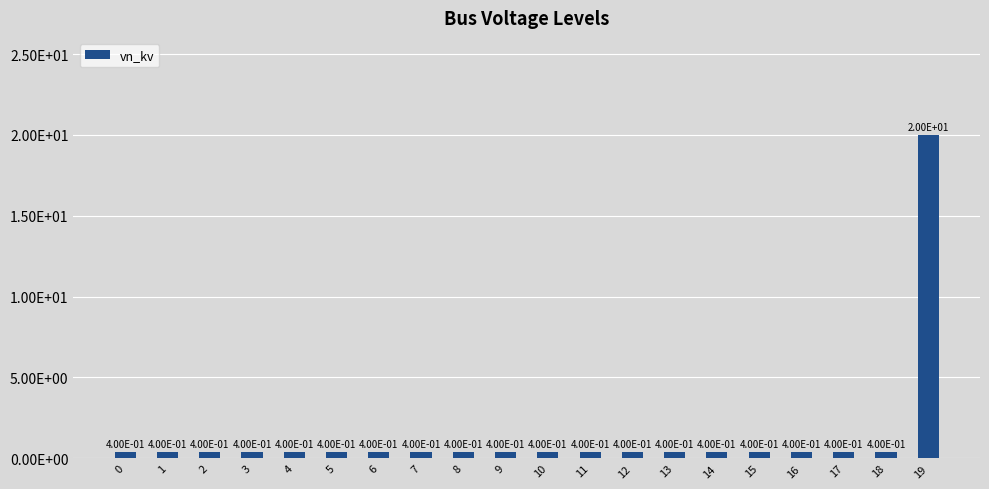

Are the bars horizontal?

No